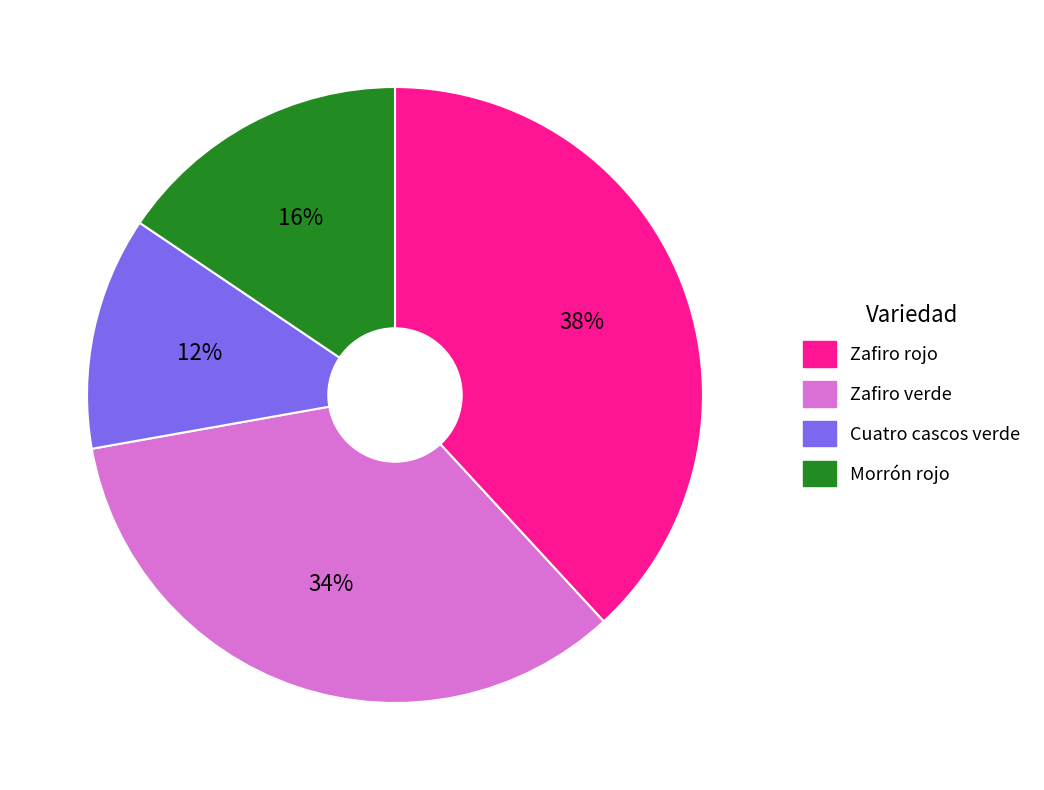

To the nearest percent, what is the average slice percentage?

25%